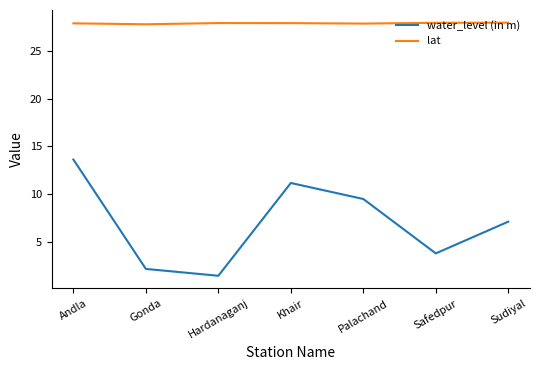

What is the highest value of the lat series?

28.0